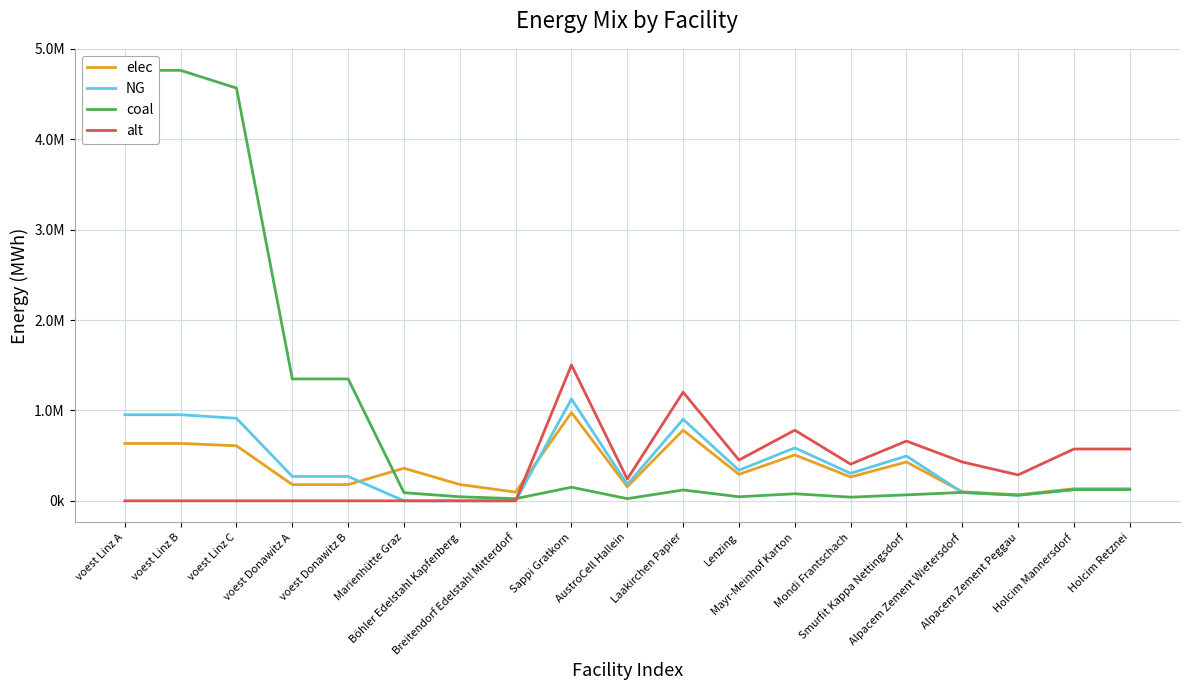

What is the label of the 3rd point from the right?

Alpacem Zement Peggau